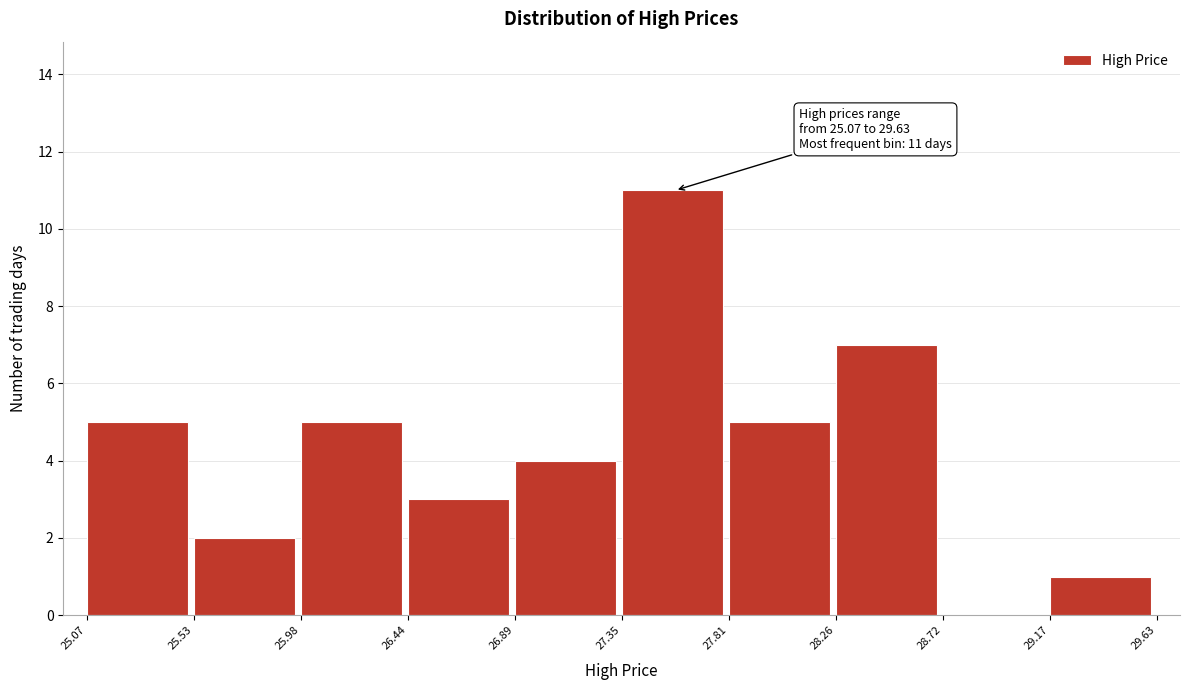

Which range on the x-axis has the tallest bar?

27.35 to 27.81